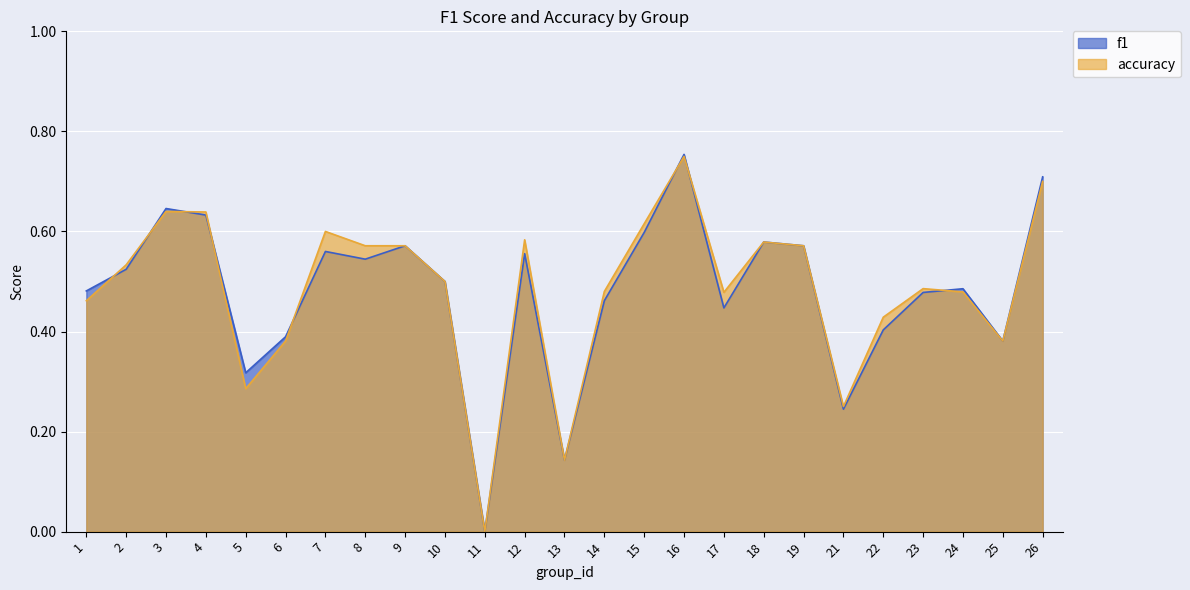

Rank the categories by accuracy value from lowest to highest.

11, 13, 21, 5, 6, 25, 22, 1, 17, 24, 14, 23, 10, 2, 8, 9, 19, 18, 12, 7, 15, 4, 3, 26, 16